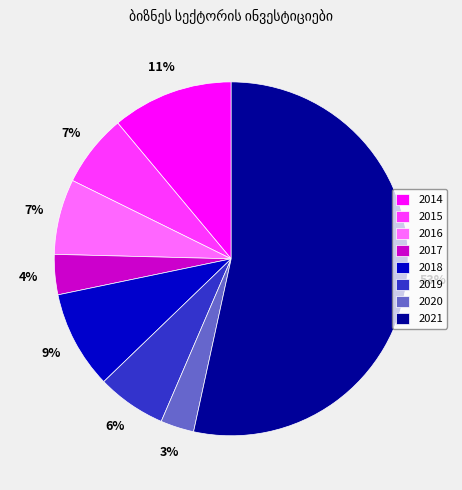

Is 2021 the majority of the pie?

Yes